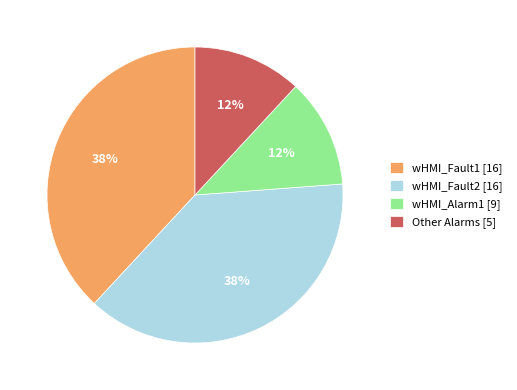

Is it true that wHMI_Fault2 [16] is 26% of the pie?

False